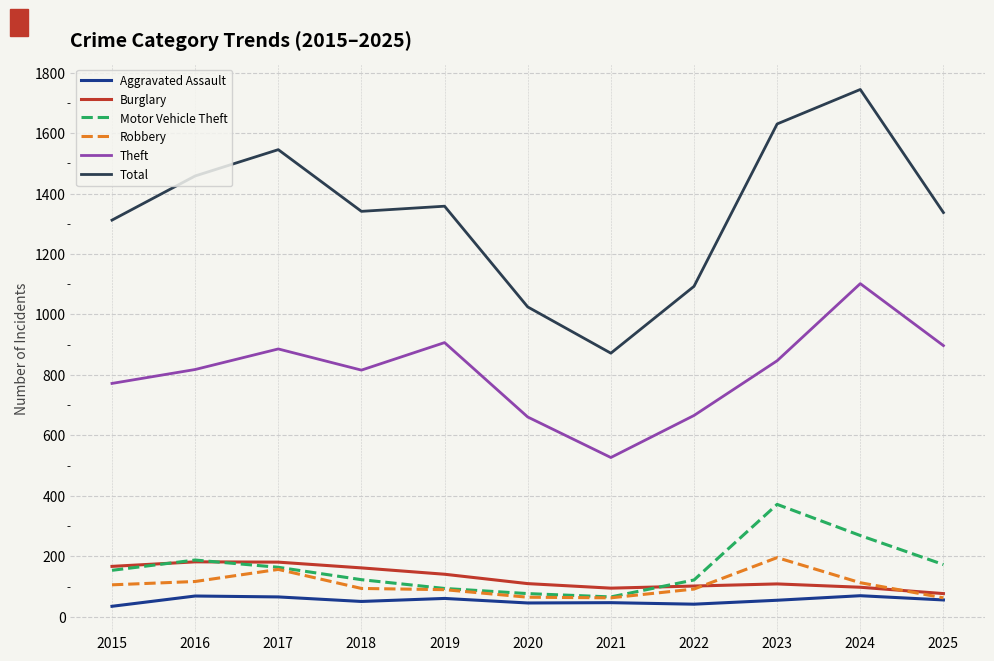

True or false: Total and Burglary cross at least once.

False